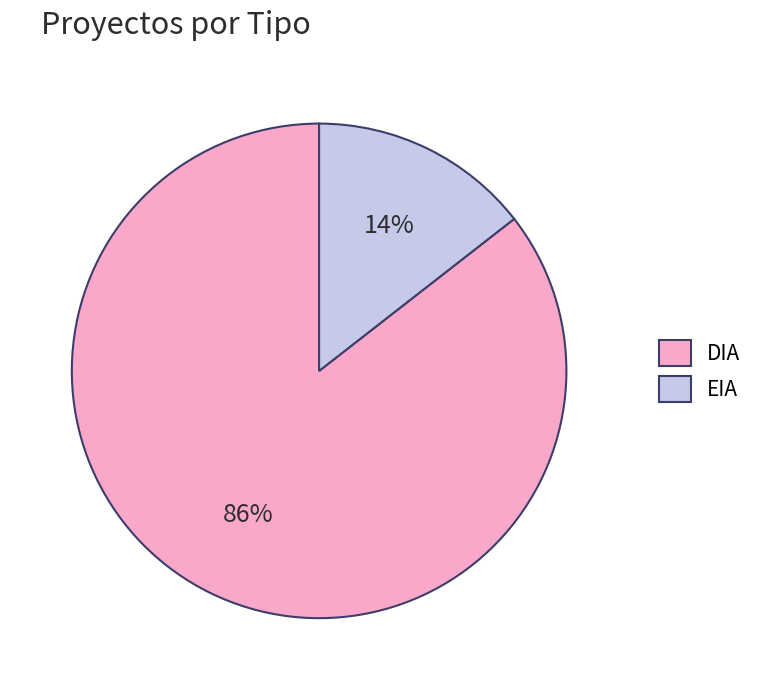

Which slice is the smallest?

EIA